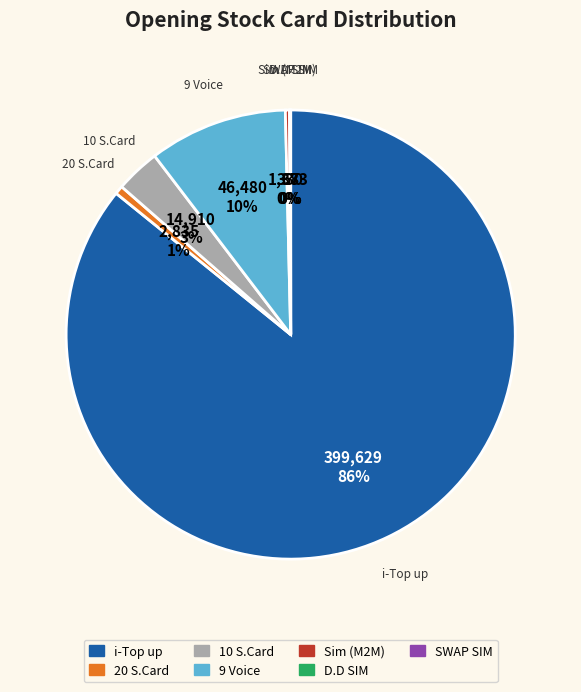

To the nearest percent, what is the average slice percentage?

14%